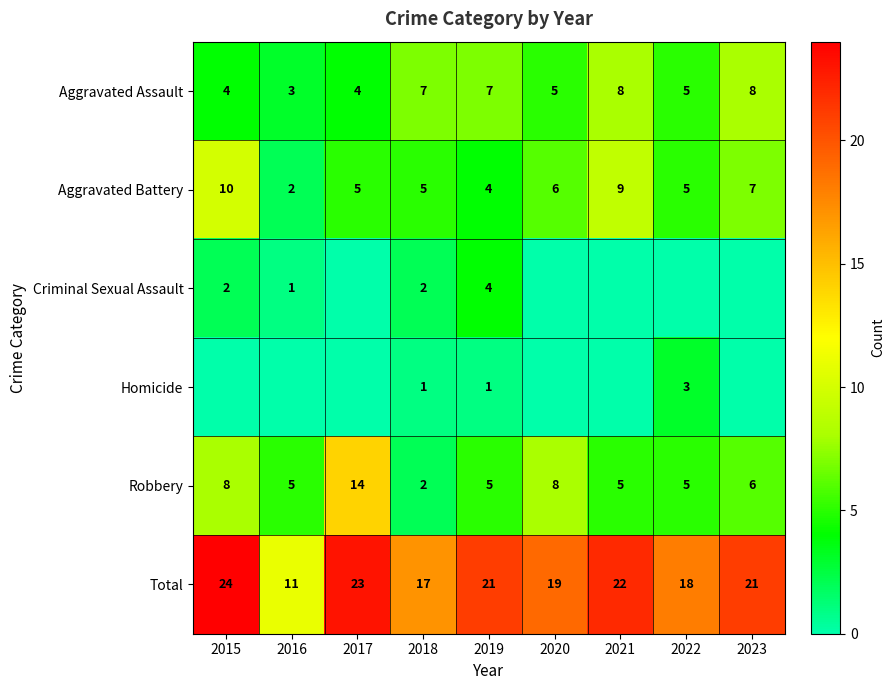

Is the value of Aggravated Assault at 2015 greater than the value of Homicide at 2019?

Yes